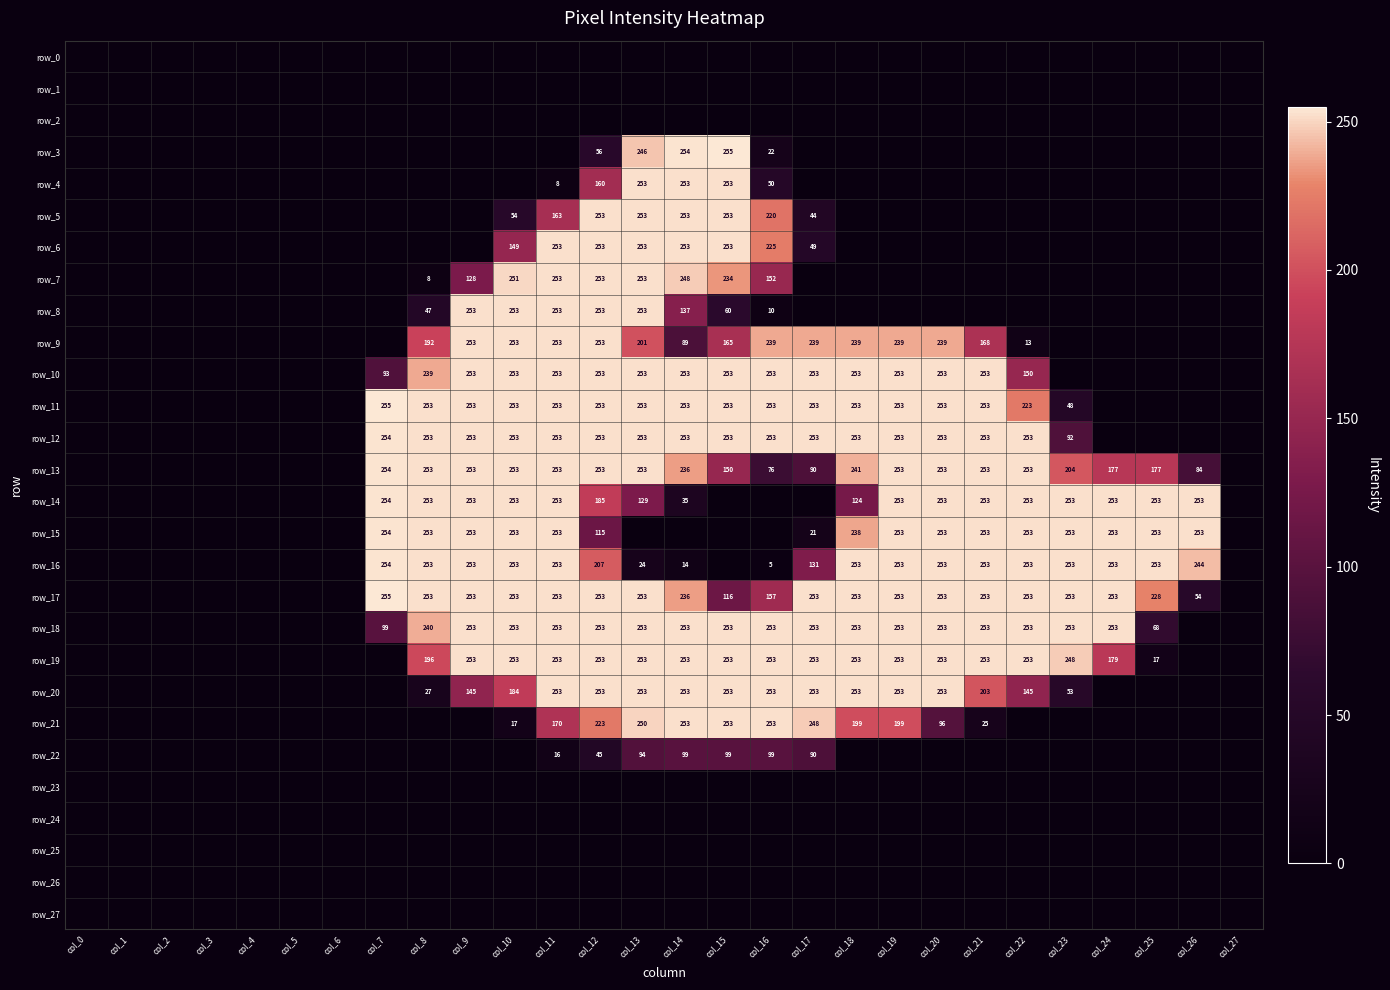

The value of row_7 at col_25 is 0. True or false?

True